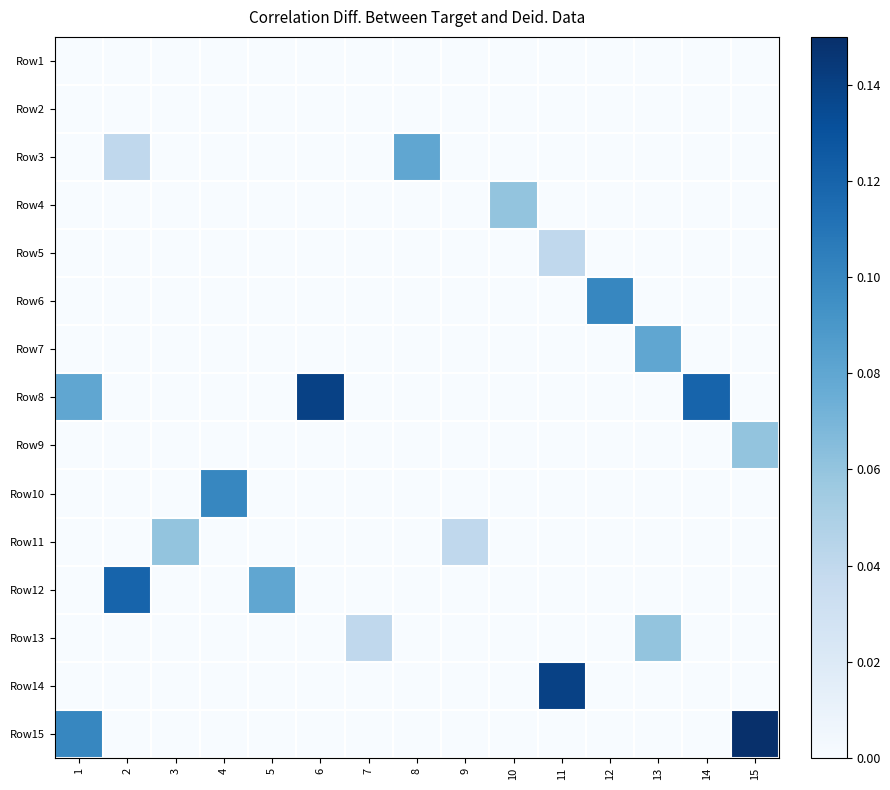

What is the greatest value displayed?

0.1